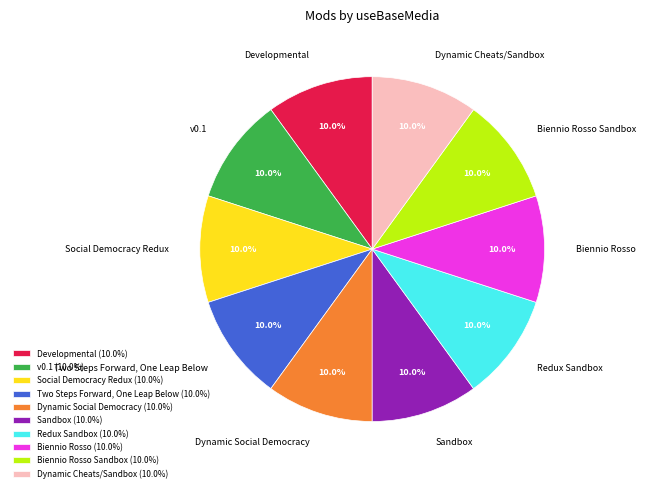

Is there any slice that represents more than half of the pie?

No